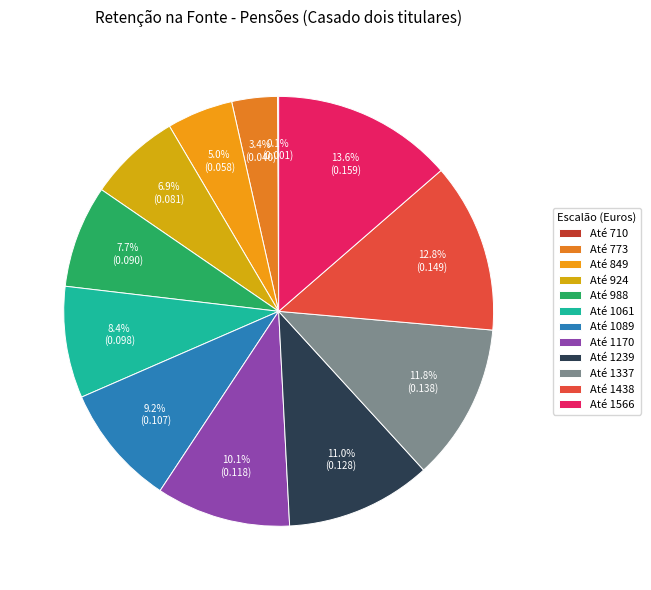

The Até 1061 slice represents 8% of the pie. True or false?

True